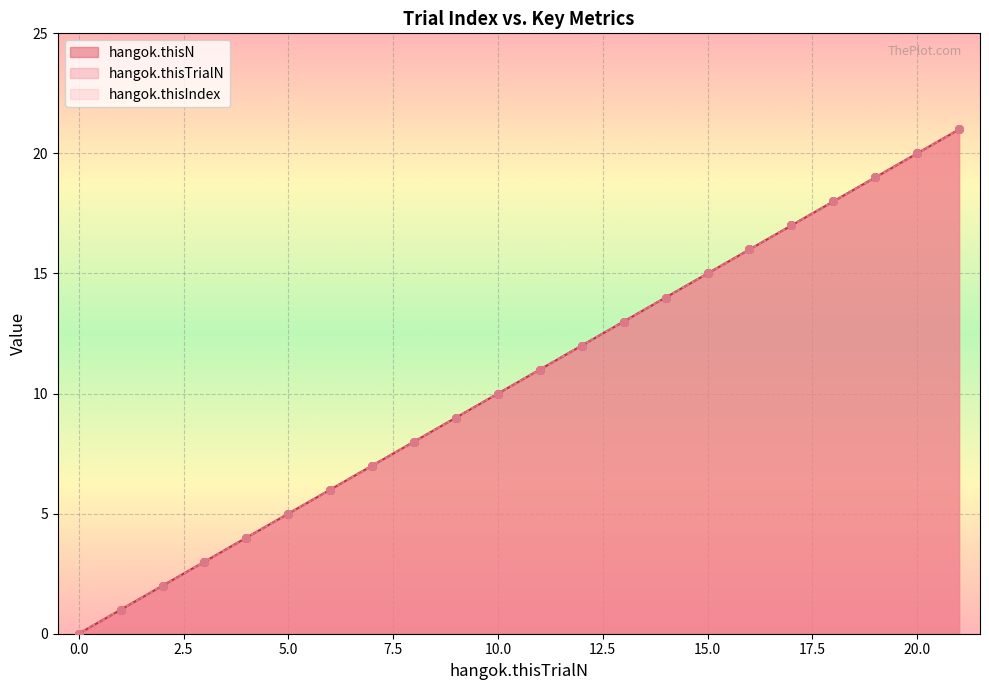

At how many categories does at least one series exceed 0?

21